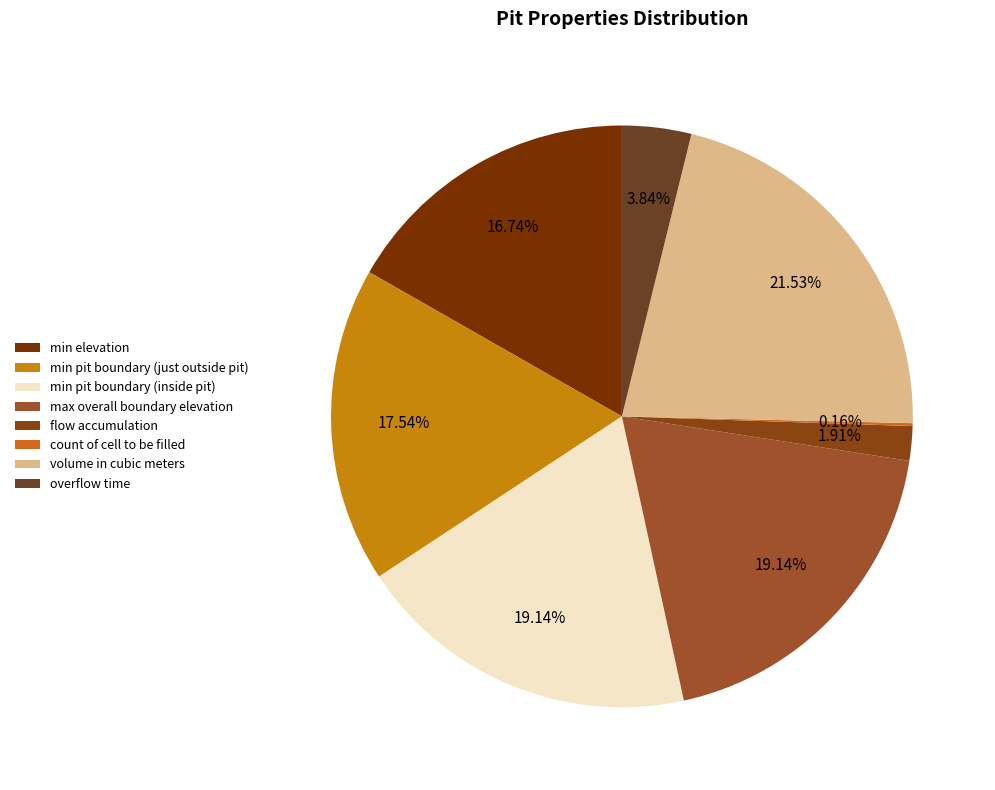

Rank the categories by value from lowest to highest.

count of cell to be filled, flow accumulation, overflow time, min elevation, min pit boundary (just outside pit), min pit boundary (inside pit), max overall boundary elevation, volume in cubic meters